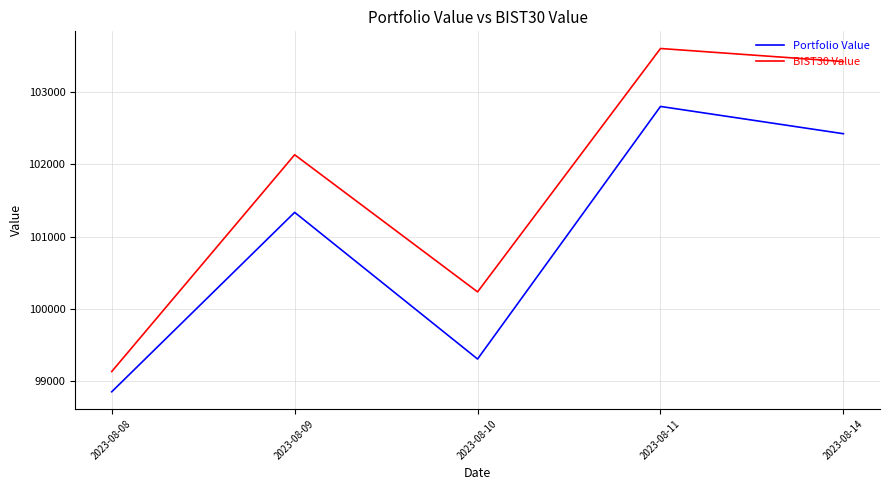

Rank the series by their maximum value, from lowest to highest.

Portfolio Value, BIST30 Value